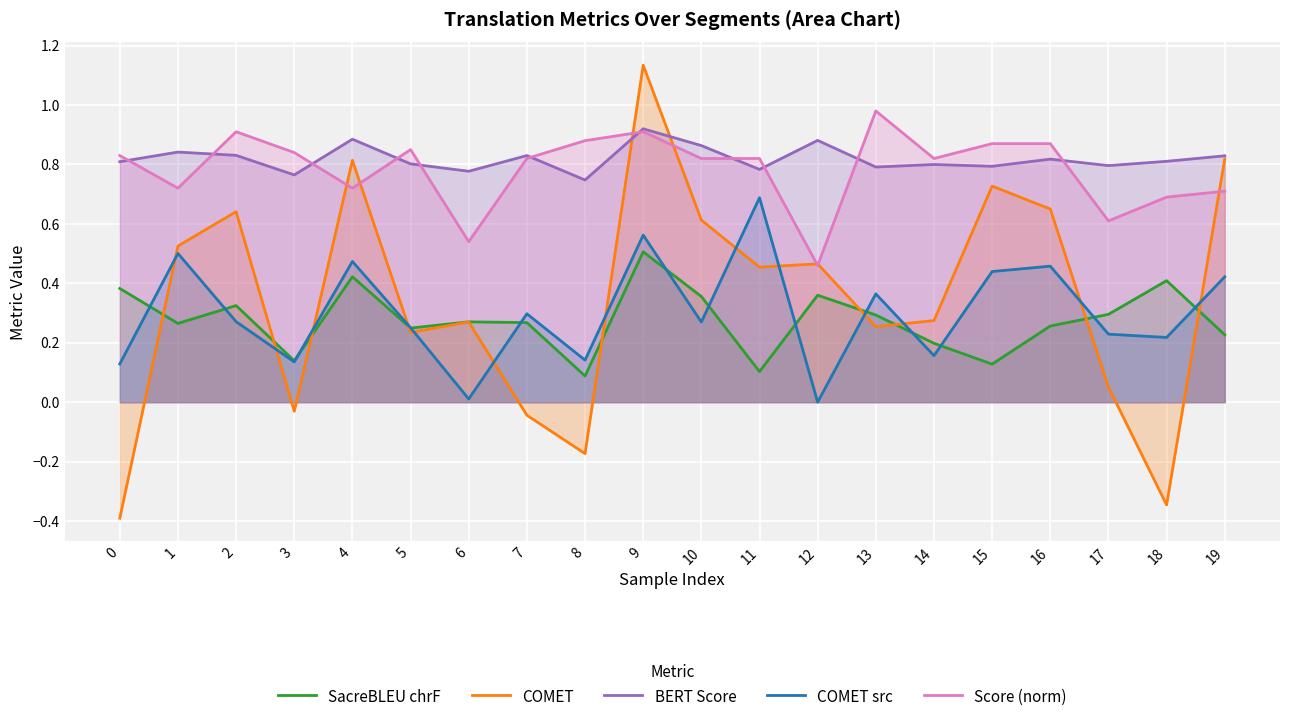

Which series changed the most between 9 and 16?

COMET